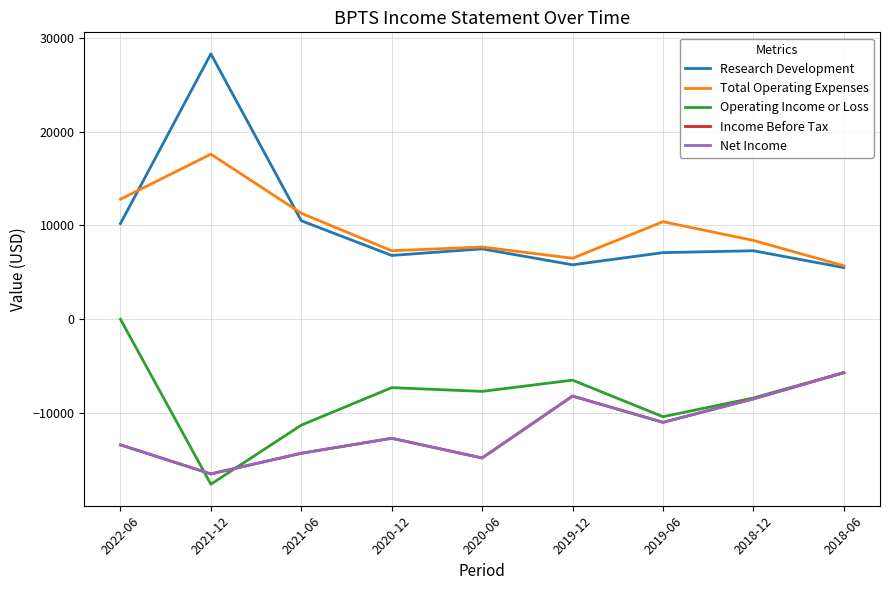

What is the sum of all Net Income values?

-105100